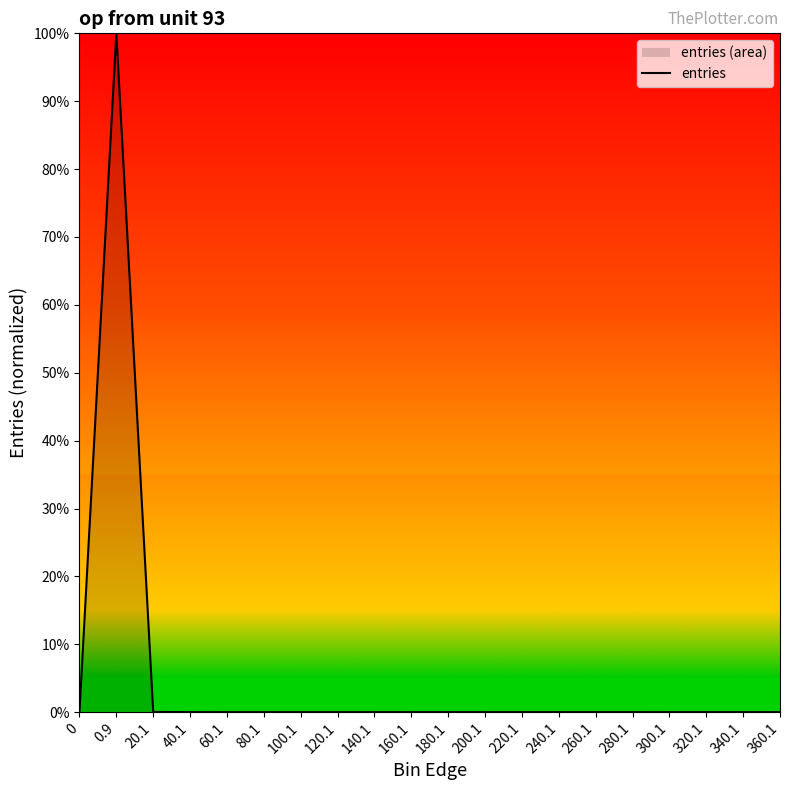

Reading left to right, transcribe all the data shown in this chart.

0=0.0	0.9=1.0	20.1=0.0	40.1=0.0	60.1=0.0	80.1=0.0	100.1=0.0	120.1=0.0	140.1=0.0	160.1=0.0	180.1=0.0	200.1=0.0	220.1=0.0	240.1=0.0	260.1=0.0	280.1=0.0	300.1=0.0	320.1=0.0	340.1=0.0	360.1=0.0